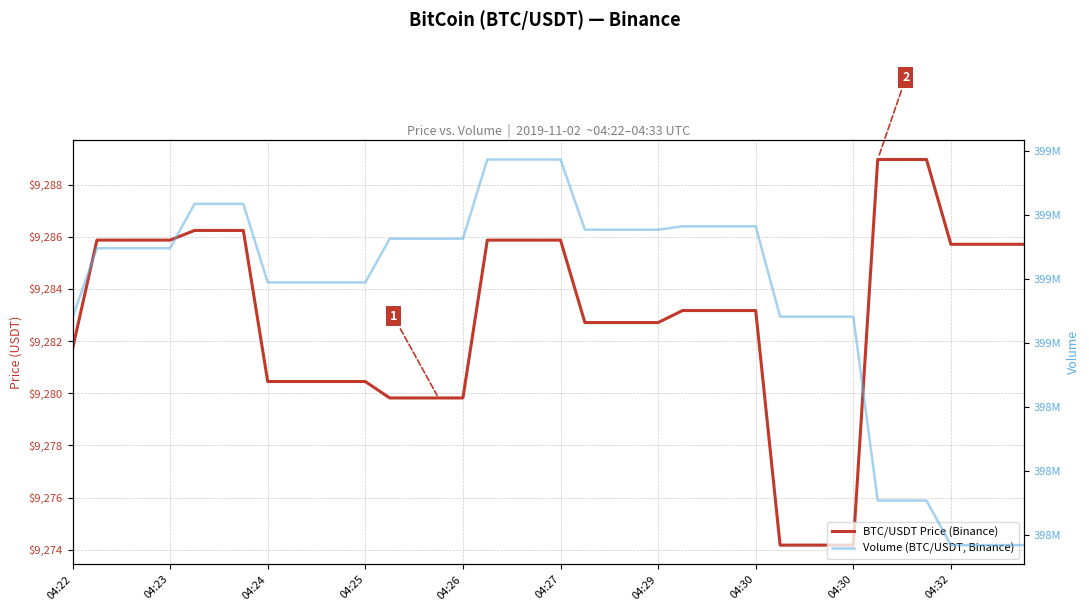

Reading right to left, what are all the values shown in this chart?

price: 9285.7	9285.7	9285.7	9285.7	9289.0	9289.0	9289.0	9274.2	9274.2	9274.2	9274.2	9283.2	9283.2	9283.2	9283.2	9282.7	9282.7	9282.7	9282.7	9285.9	9285.9	9285.9	9285.9	9279.8	9279.8	9279.8	9279.8	9280.5	9280.5	9280.5	9280.5	9280.5	9286.2	9286.2	9286.2	9285.9	9285.9	9285.9	9285.9	9281.7
volume: 397968044.0	397968044.0	397968044.0	397968044.0	398107255.0	398107255.0	398107255.0	398681635.0	398681635.0	398681635.0	398681635.0	398963977.0	398963977.0	398963977.0	398963977.0	398953324.0	398953324.0	398953324.0	398953324.0	399172712.0	399172712.0	399172712.0	399172712.0	398925231.0	398925231.0	398925231.0	398925231.0	398788659.0	398788659.0	398788659.0	398788659.0	398788659.0	399034189.0	399034189.0	399034189.0	398895614.0	398895614.0	398895614.0	398895614.0	398679365.0